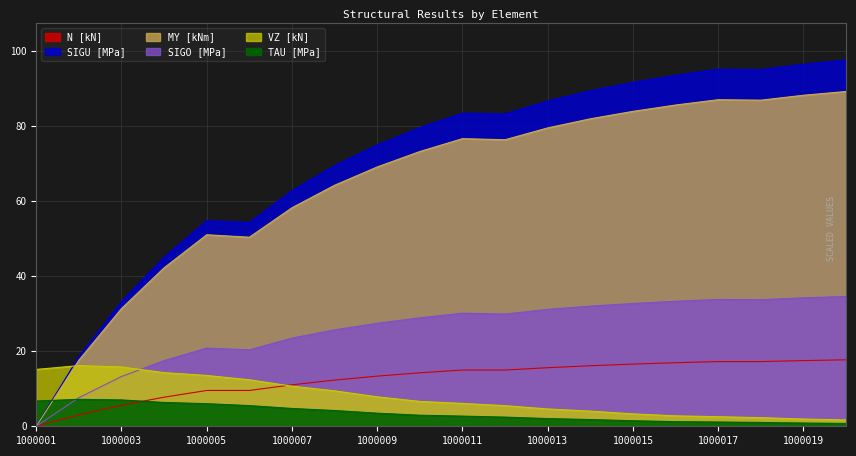

Which series has the largest total across all categories?

SIGU [MPa]